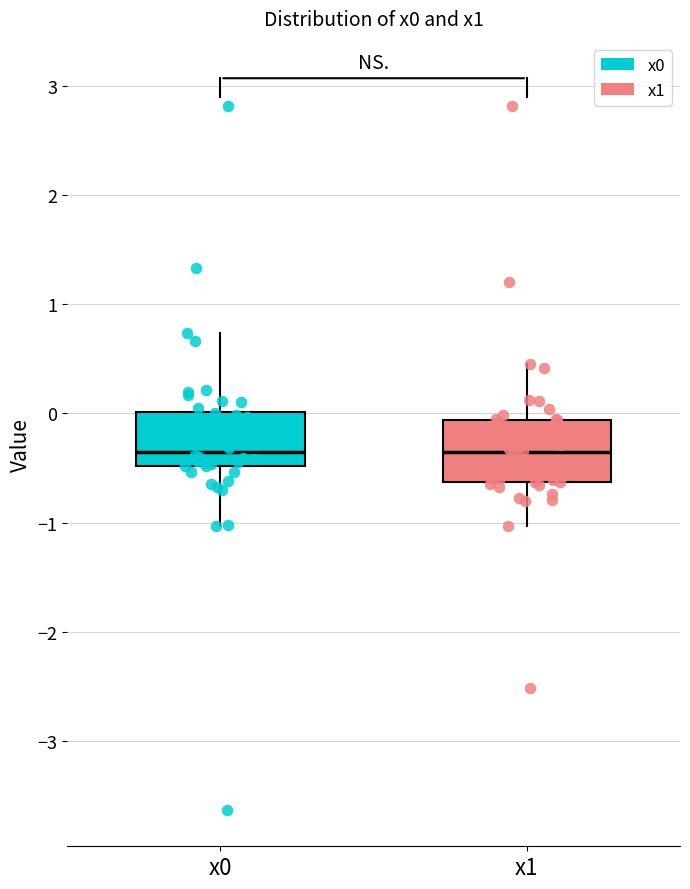

Reading left to right, read every box against the y-axis: the position of its median line, the range the box covers, and the ends of its whiskers. The values are not printed on the chart, so give them approximately, as read against the axis.

x0: median -0.4, box -0.5 to 0.0, whiskers -1.0 to 0.7
x1: median -0.4, box -0.6 to -0.1, whiskers -1.0 to 0.4